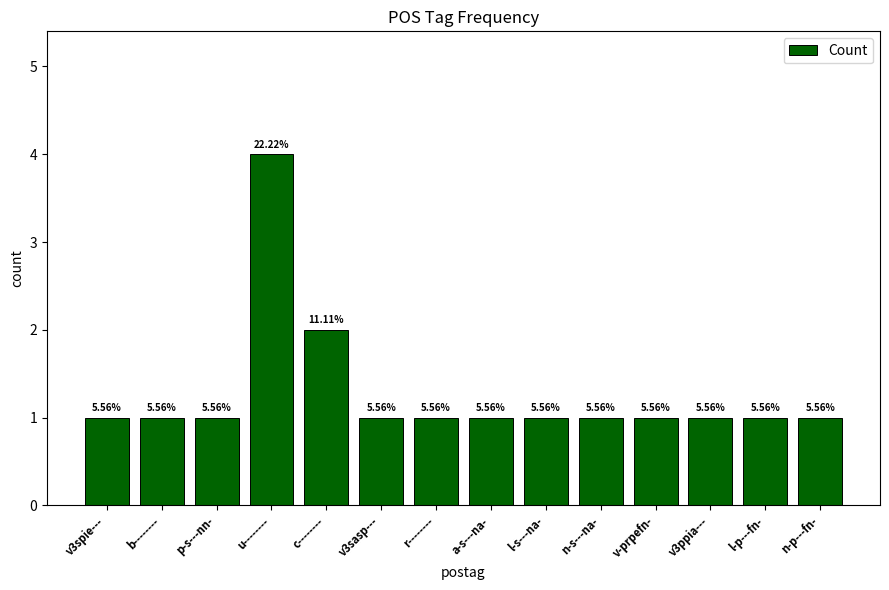

How many values are between 1 and 2?

13